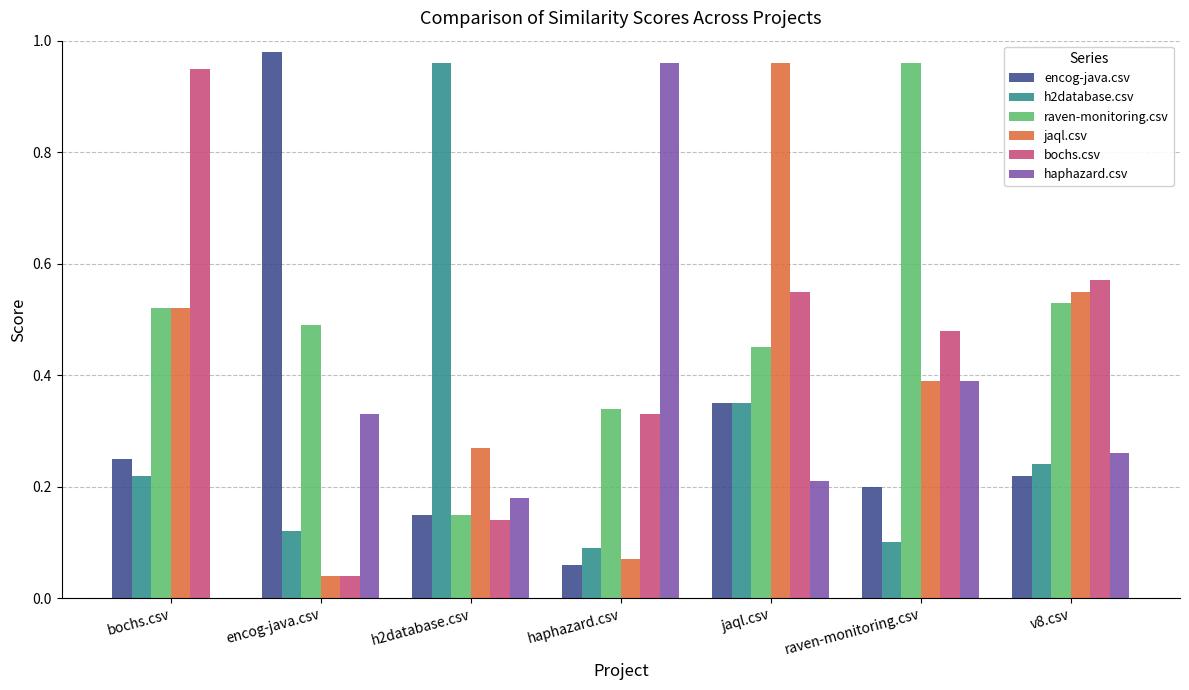

Which category has the highest value across all series?

encog-java.csv